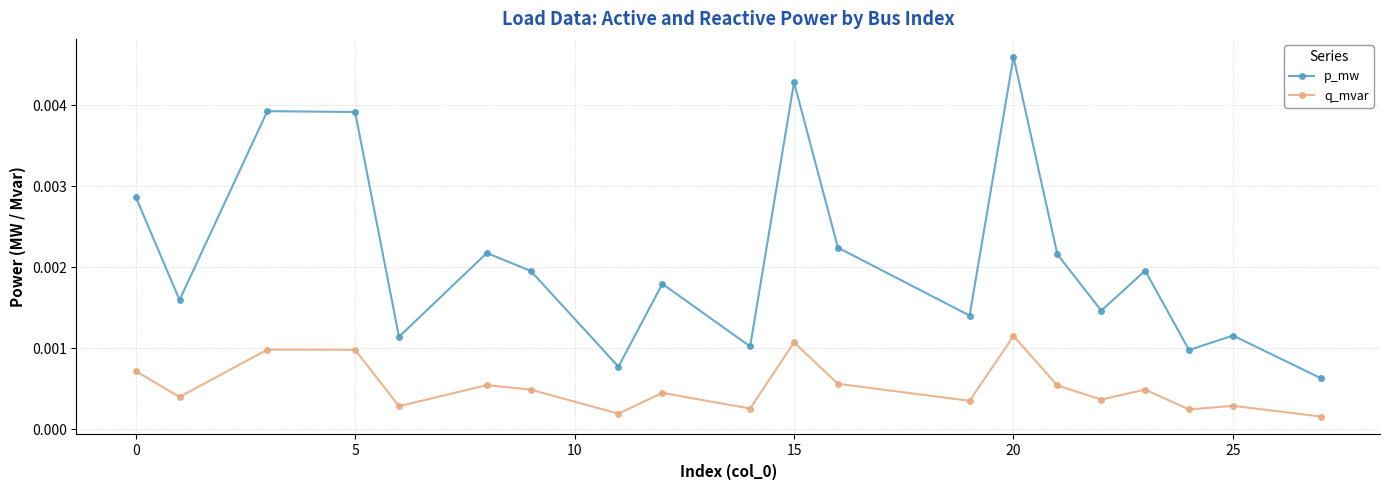

Does the chart have visible grid lines?

Yes